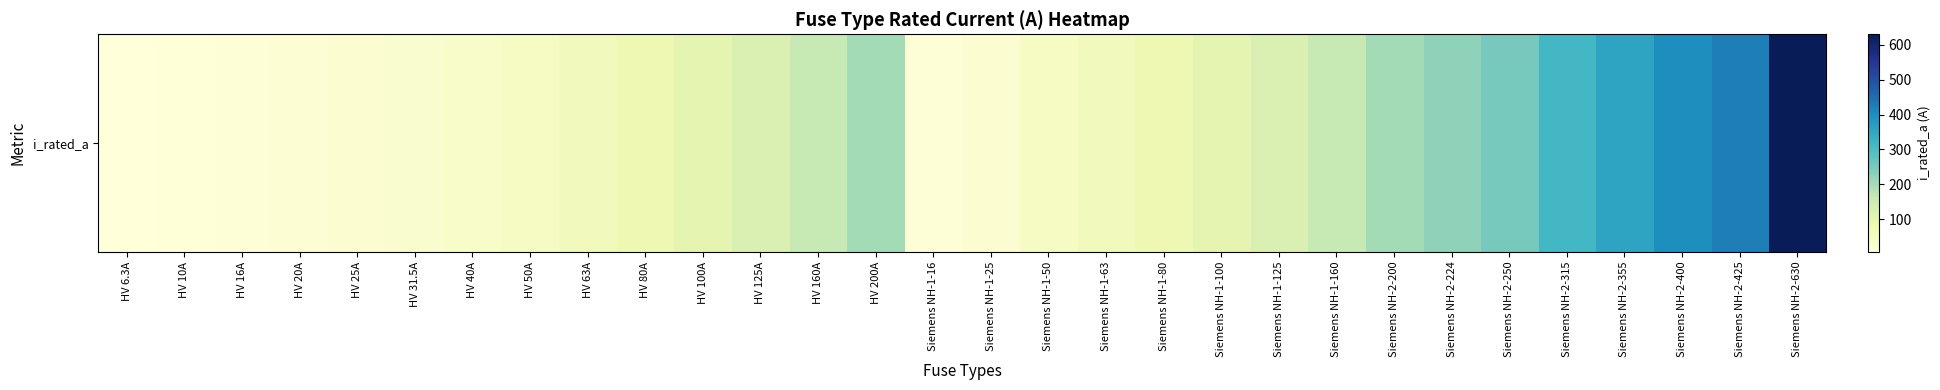

Which label corresponds to the smallest value in the chart?

HV 6.3A